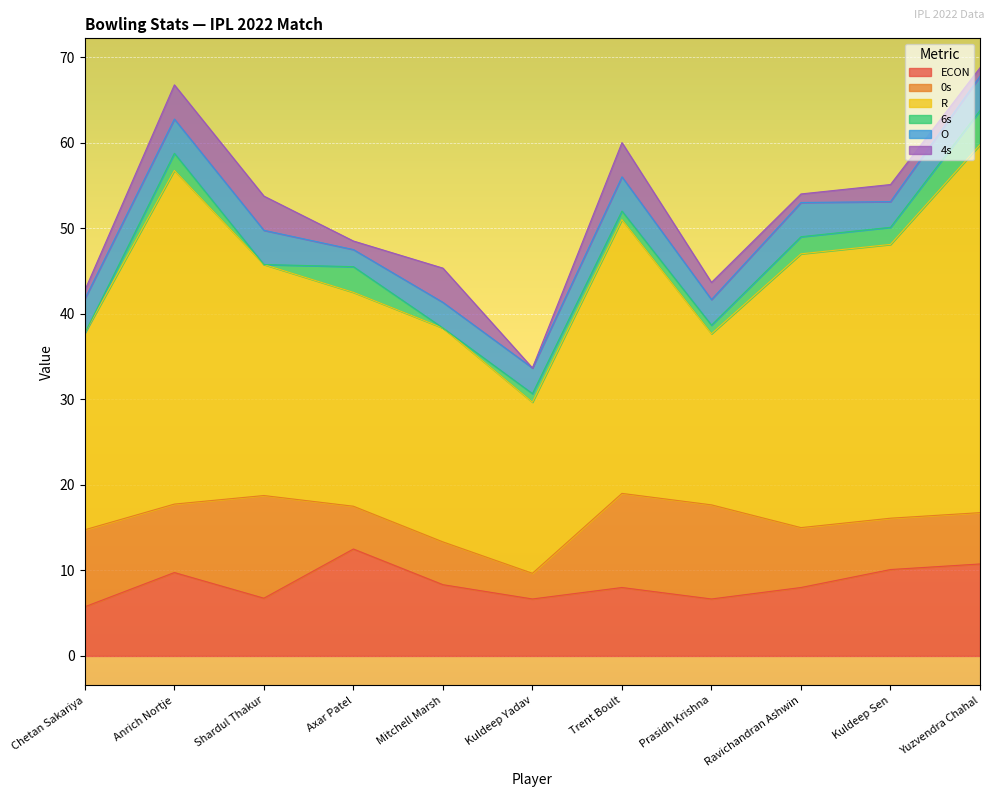

At which category does 0s reach its first local peak?

Shardul Thakur